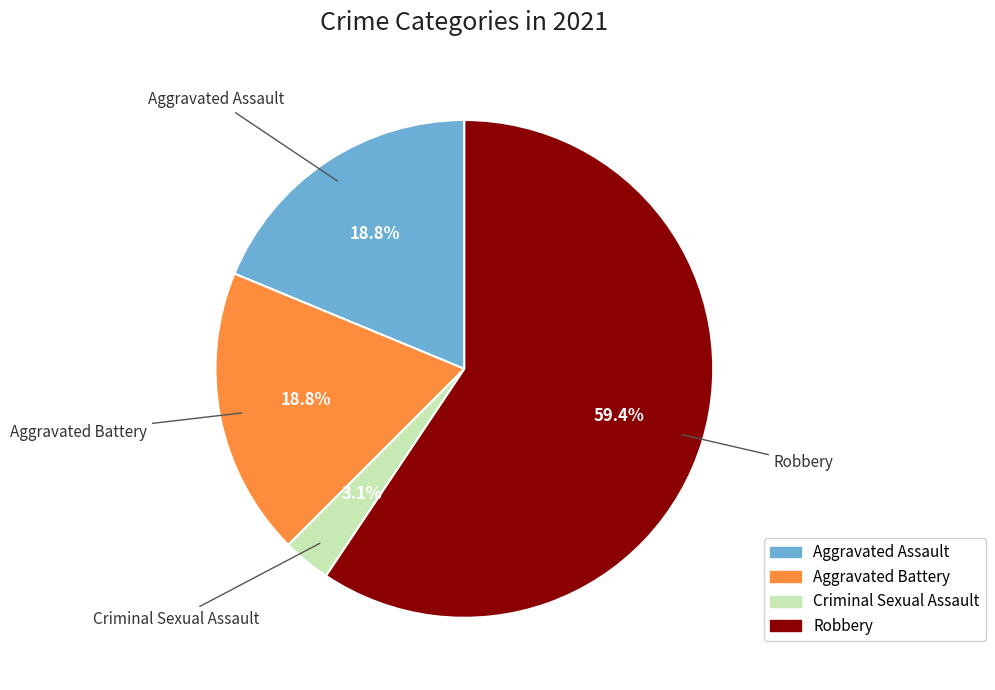

To the nearest percent, what is the average slice percentage?

25%